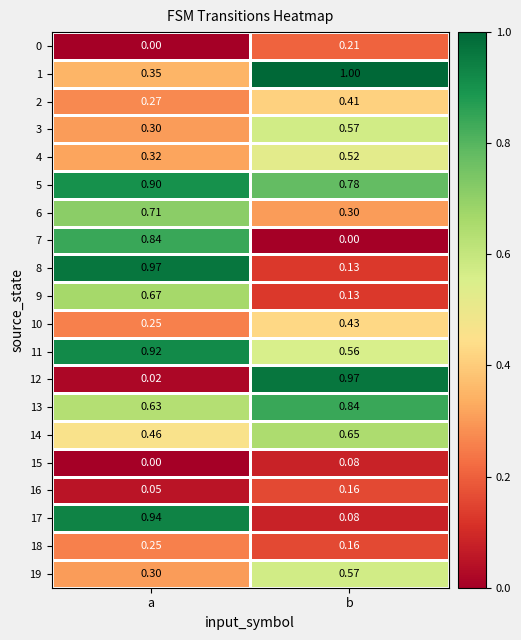

Where is 0 nearest to the value 0?

a